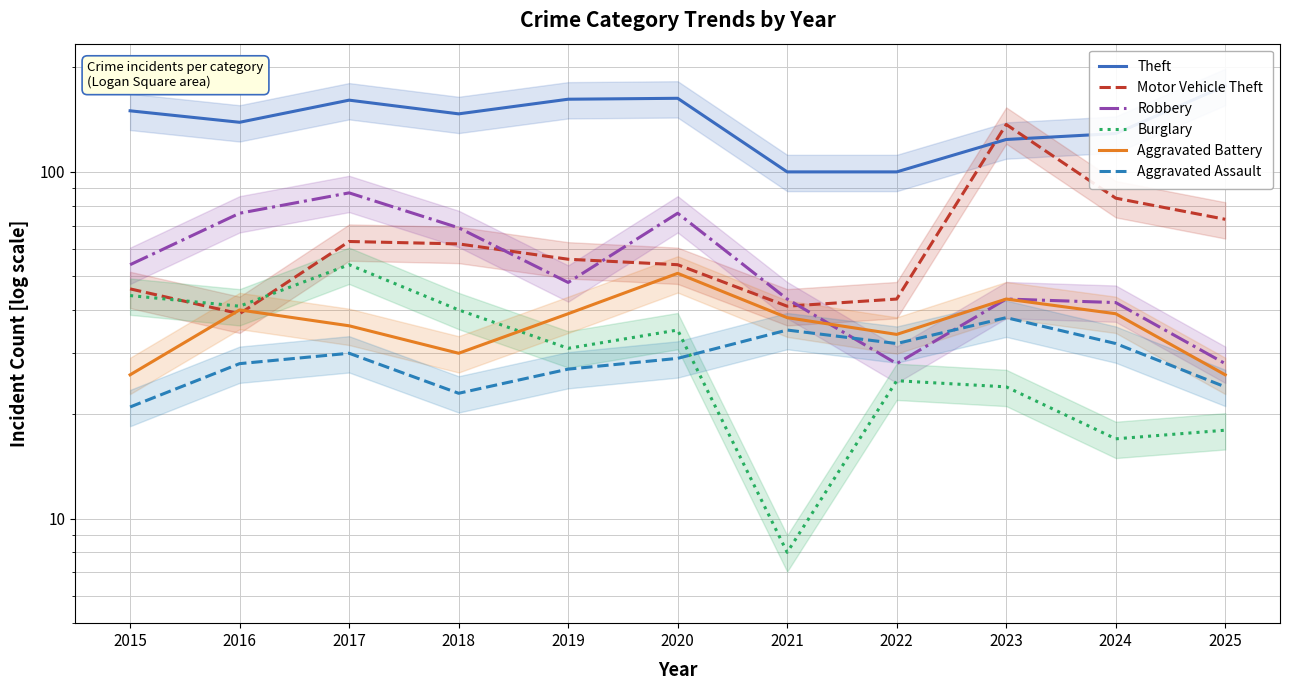

Is it true that Aggravated Assault equals 38 at 2018?

False